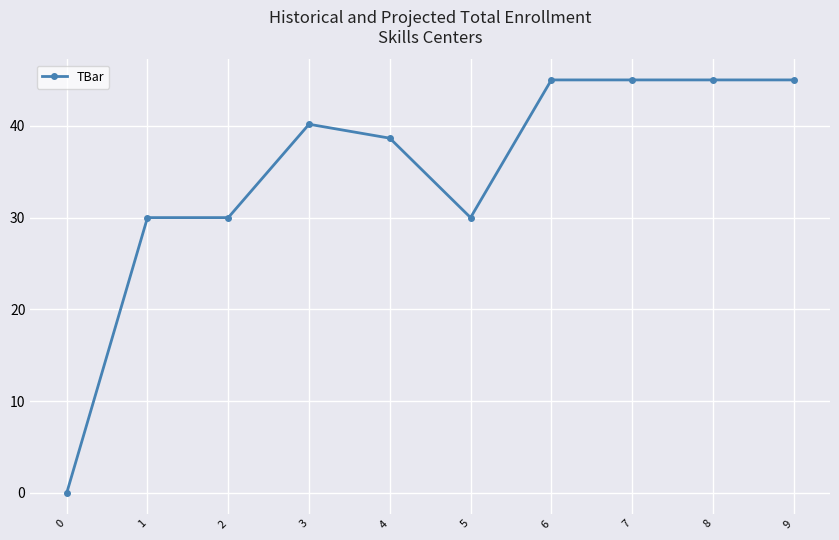

True or false: the data shows 40.2 at 3.

True